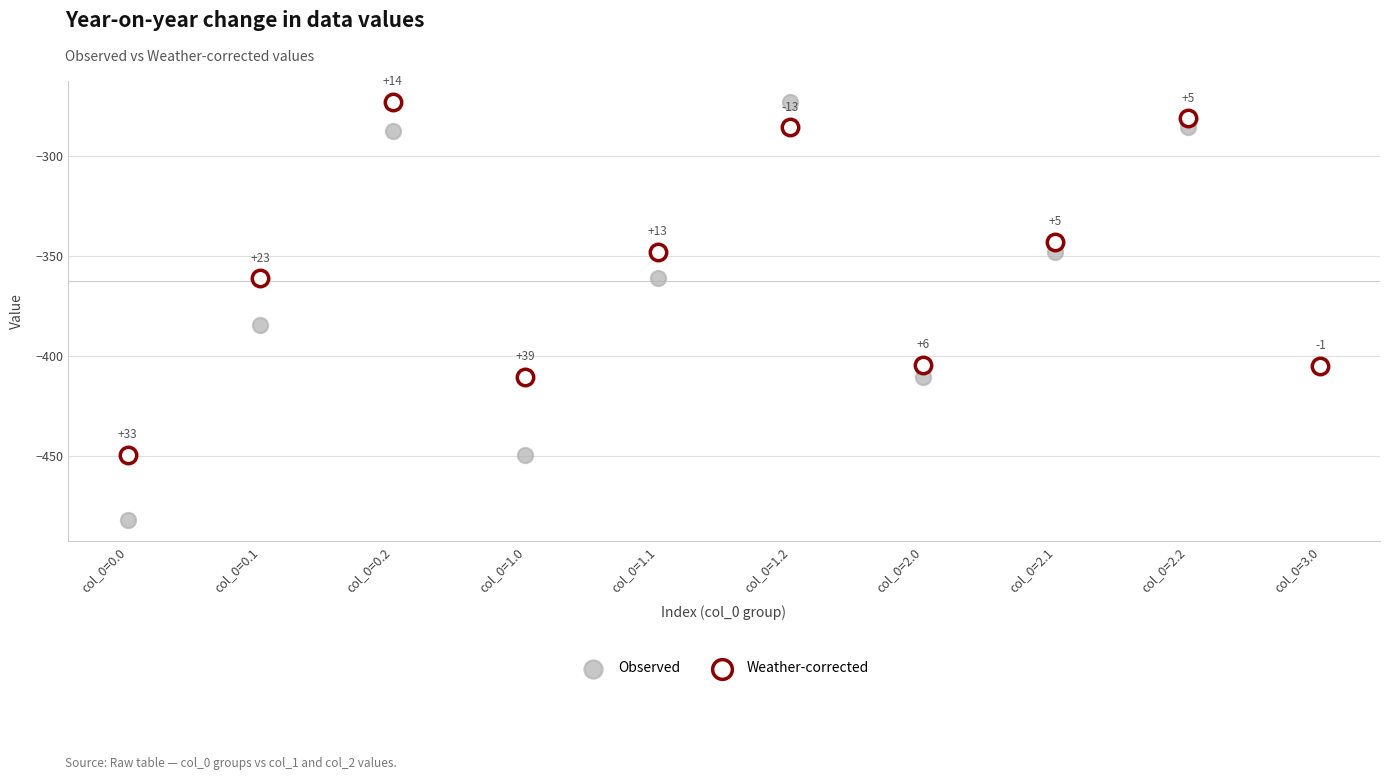

Which series has the widest spread of Y values?

Observed